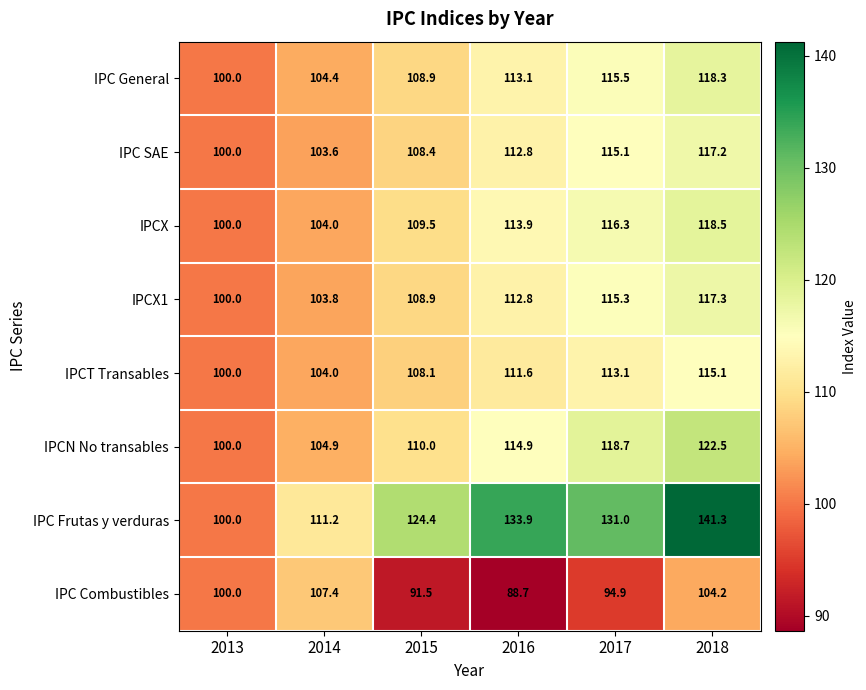

What is the difference between the maximum and minimum values in the IPCX1 series?

17.3